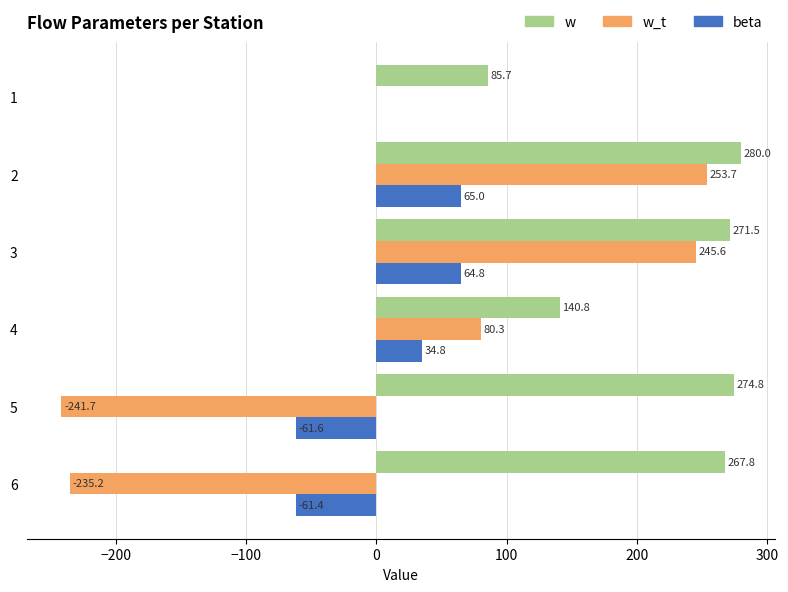

What is the sum of the w values at 2 and 4?

420.8